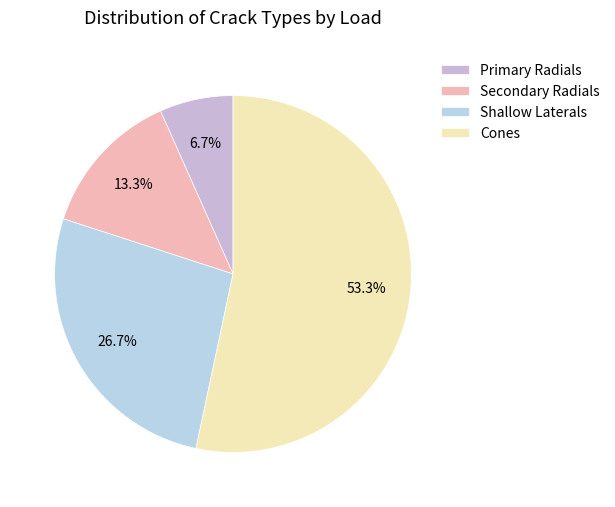

To the nearest percent, what is the combined percentage of Cones and Secondary Radials?

67%